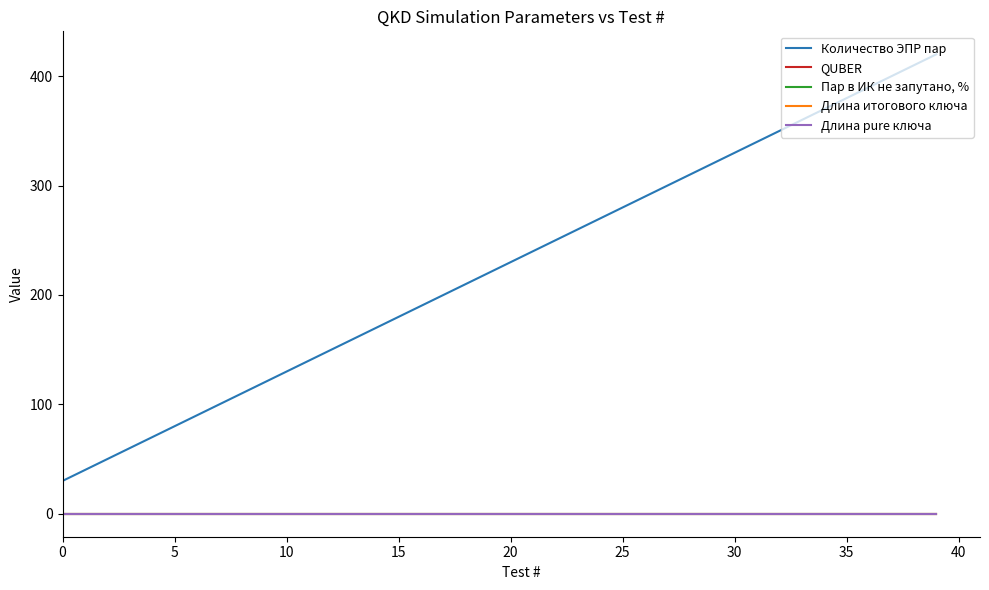

Is this an area chart (filled region under the line)?

No